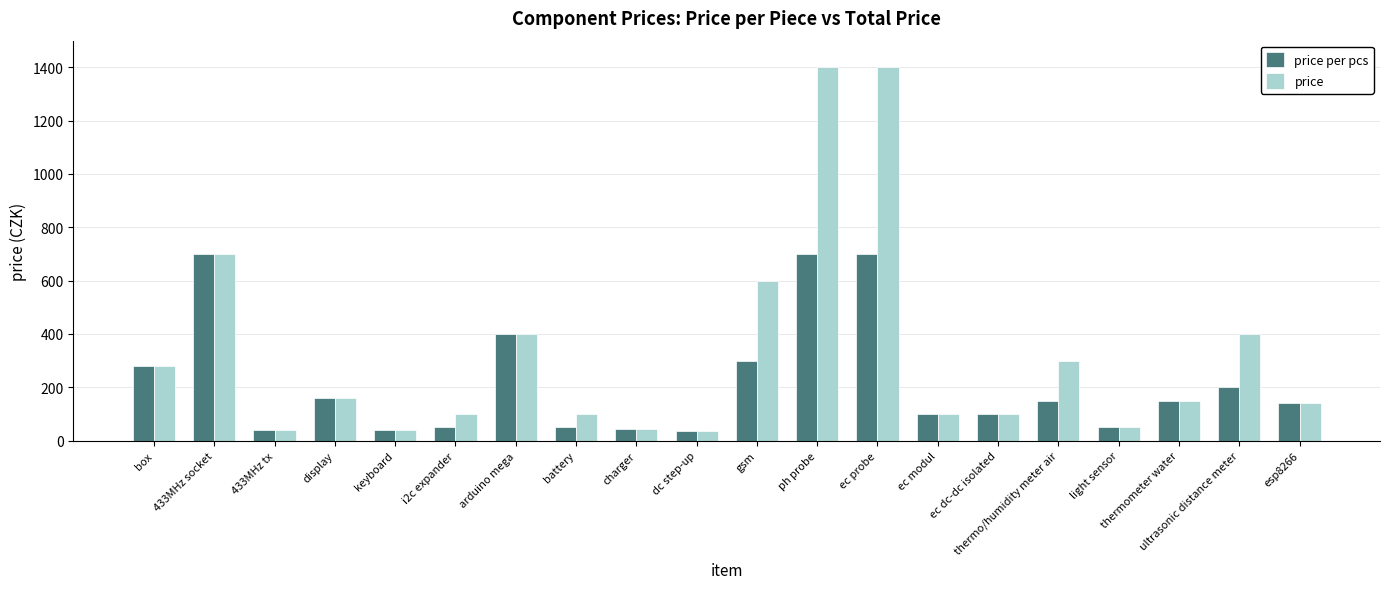

What is the spread (max minus min) of values at gsm?

300